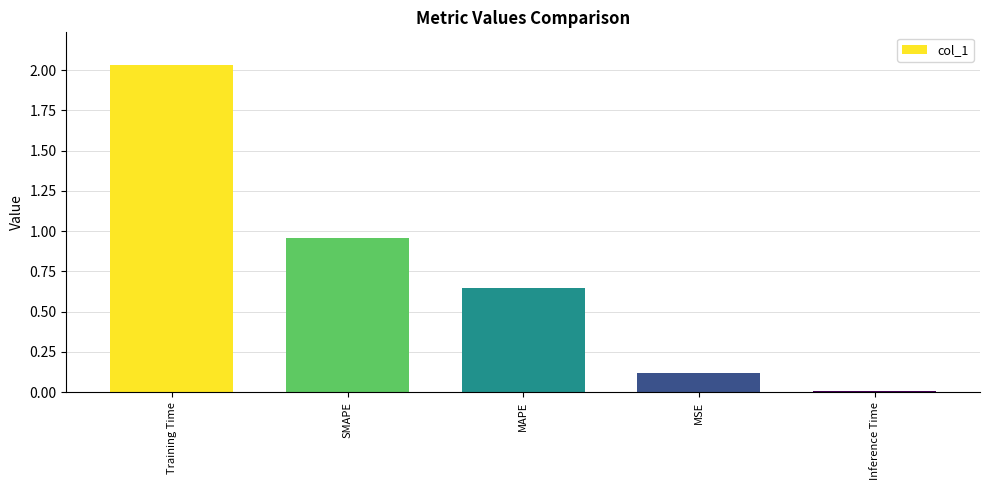

What is the difference between the maximum and second lowest values?

1.9